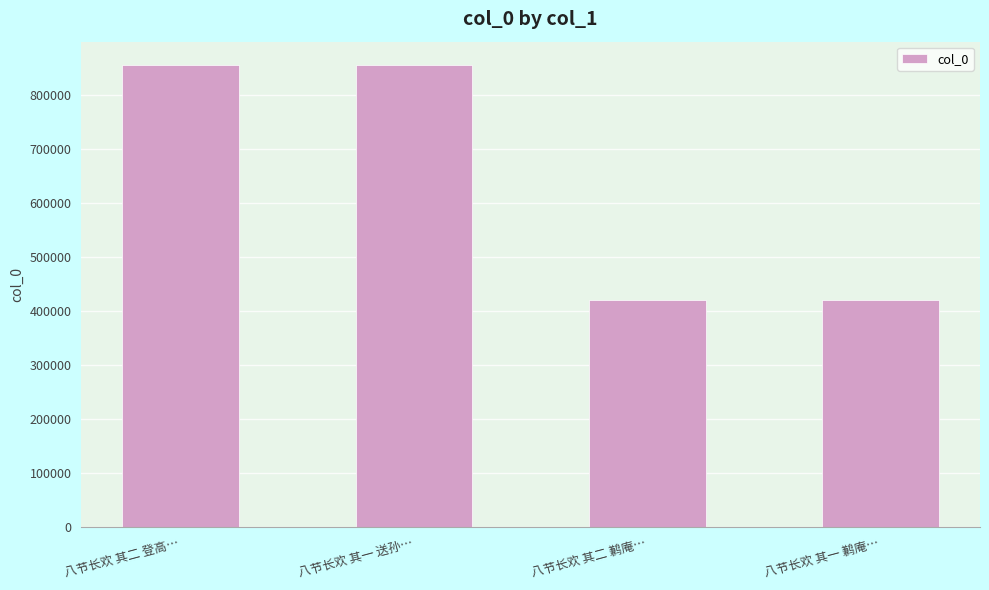

What is the sum of the values at 八节长欢 其二 鹣庵… and 八节长欢 其一 鹣庵…?

841353